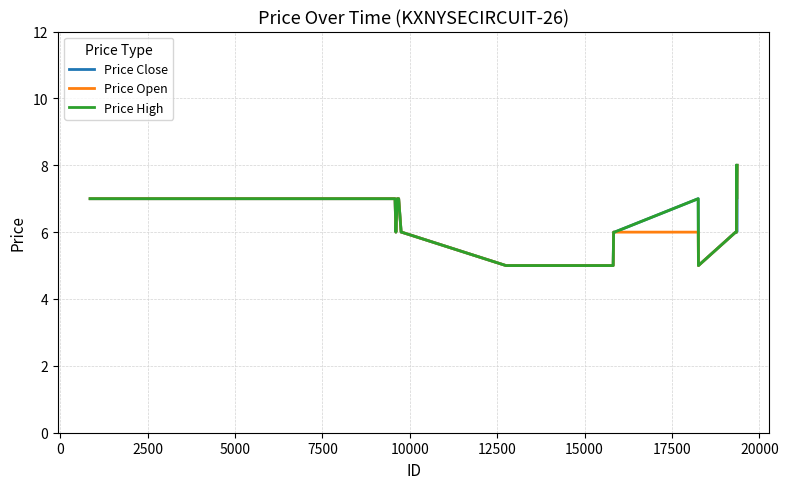

What is the greatest value displayed?

8